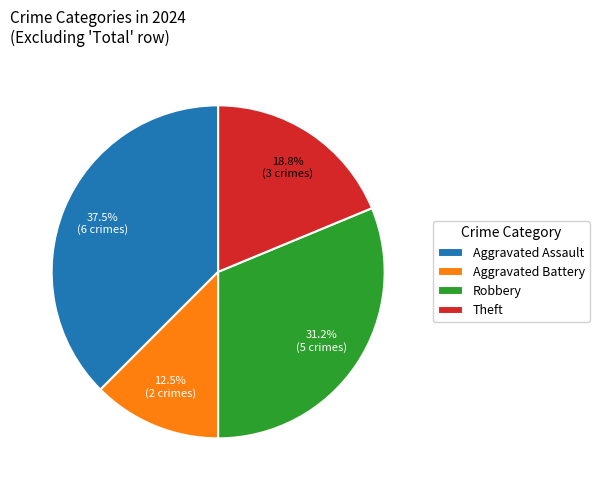

Which category has the smallest portion of the pie?

Aggravated Battery